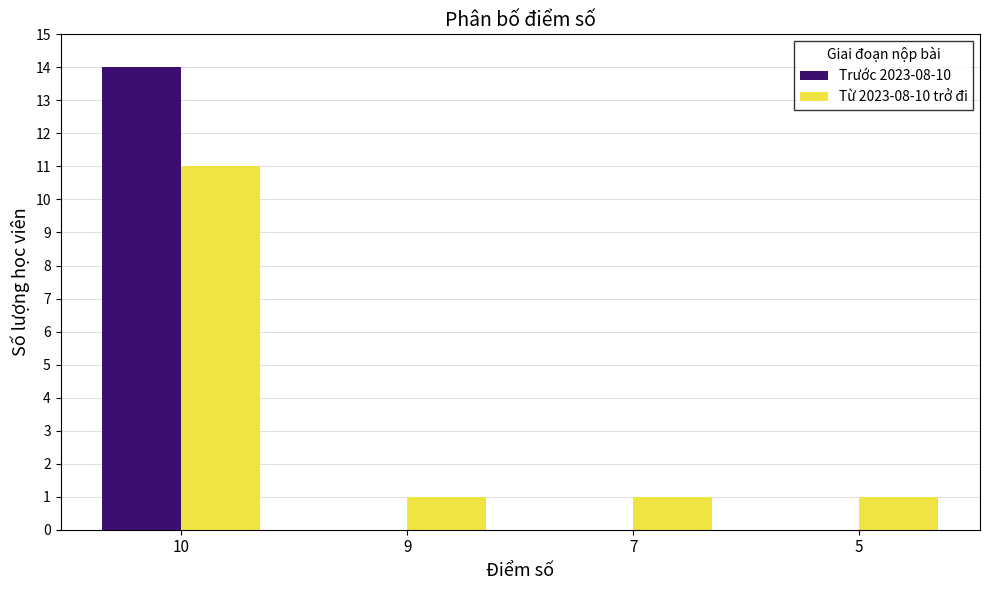

Is the value of Trước 2023-08-10 at 9 greater than the value of Từ 2023-08-10 trở đi at 7?

No